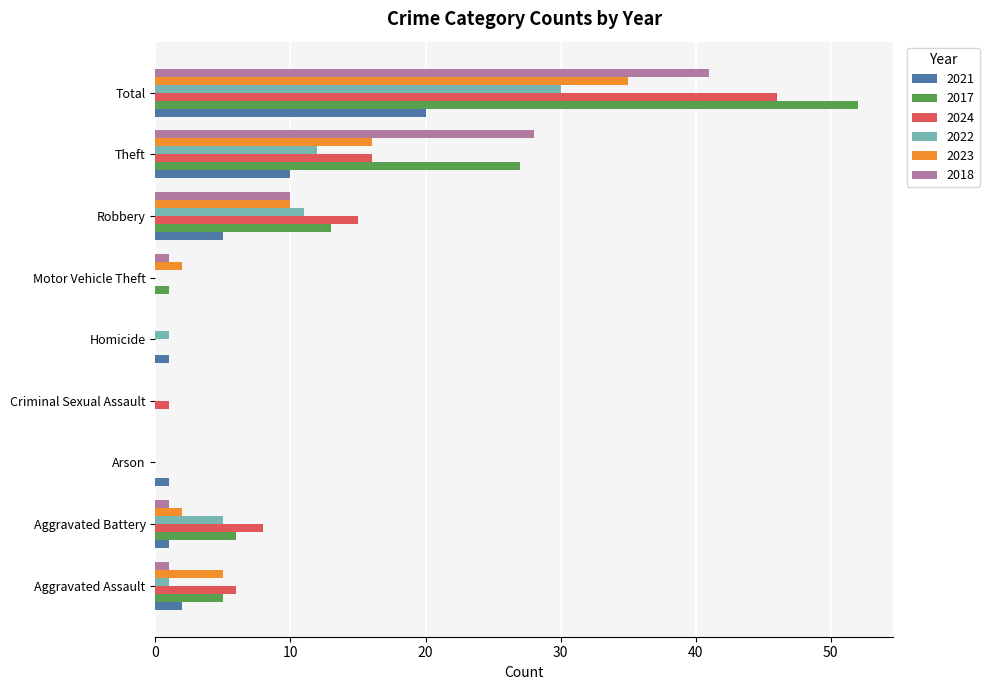

Which series changed the most between Aggravated Assault and Homicide?

2024